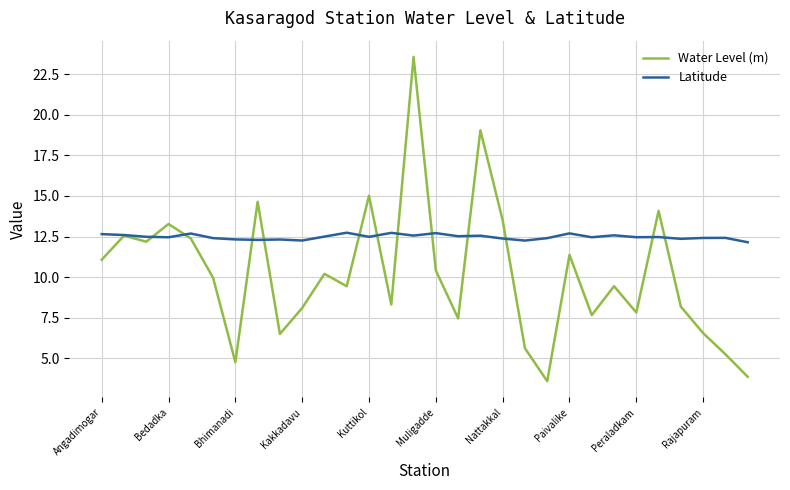

What is the greatest value displayed?

23.6